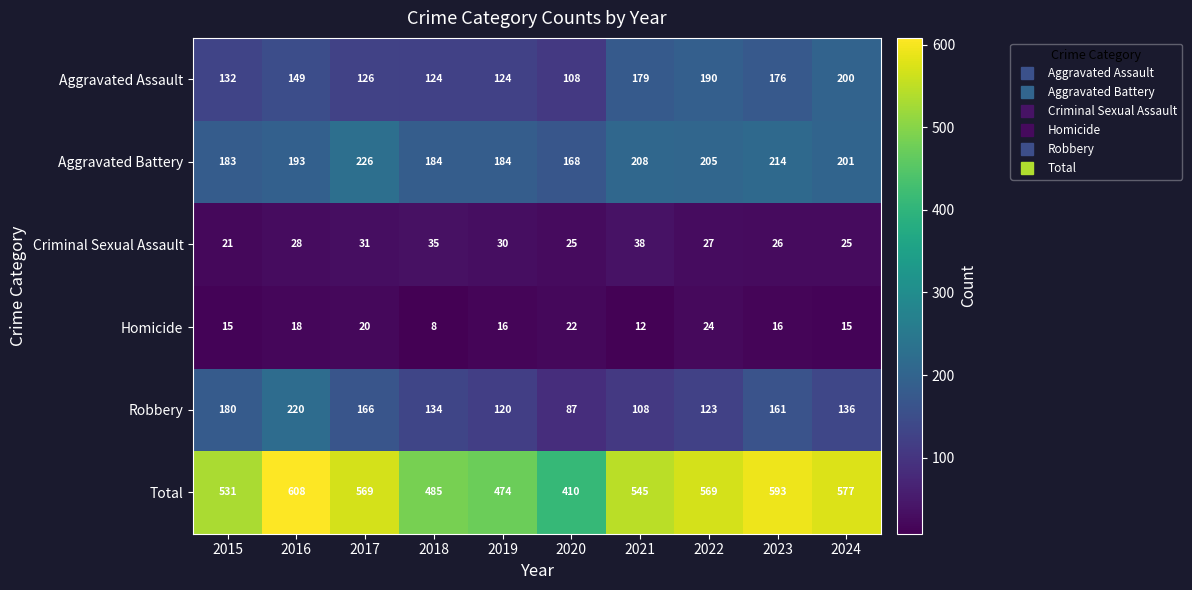

What is the difference between the highest and lowest values at 2024?

562